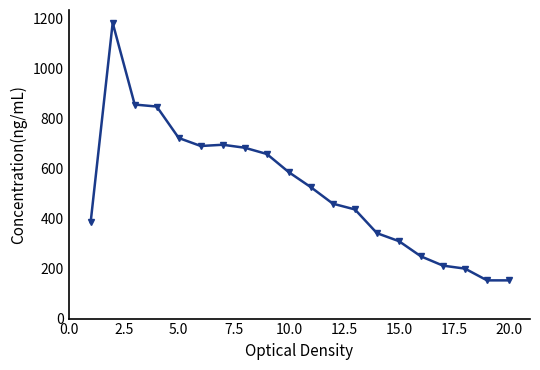

What is the average value?

518